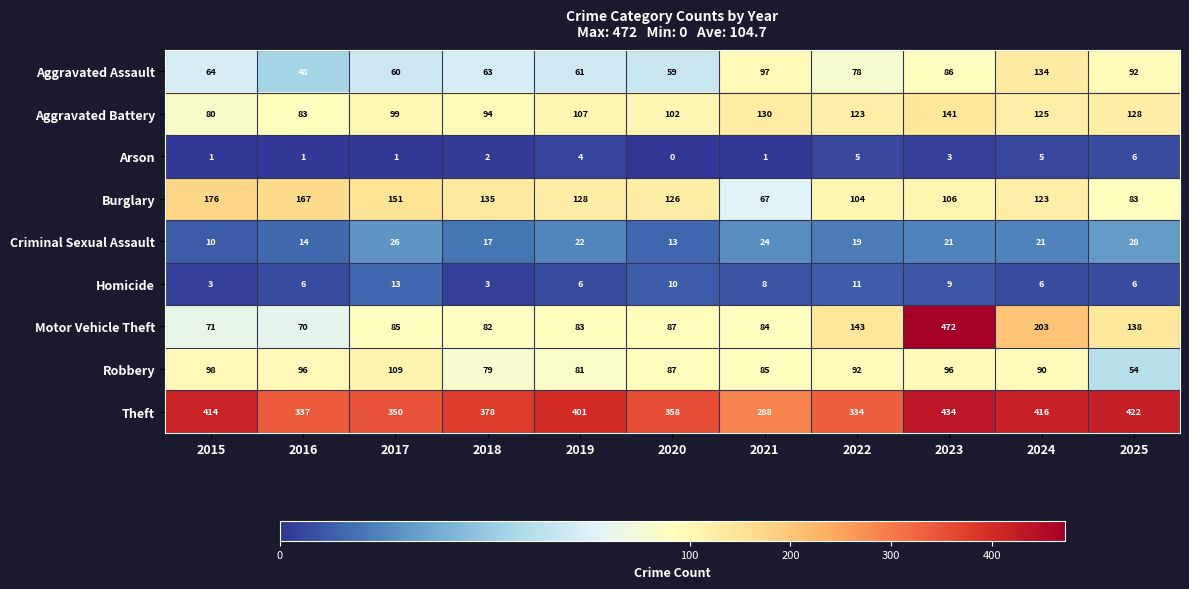

What is the difference between the highest and lowest values at 2018?

376